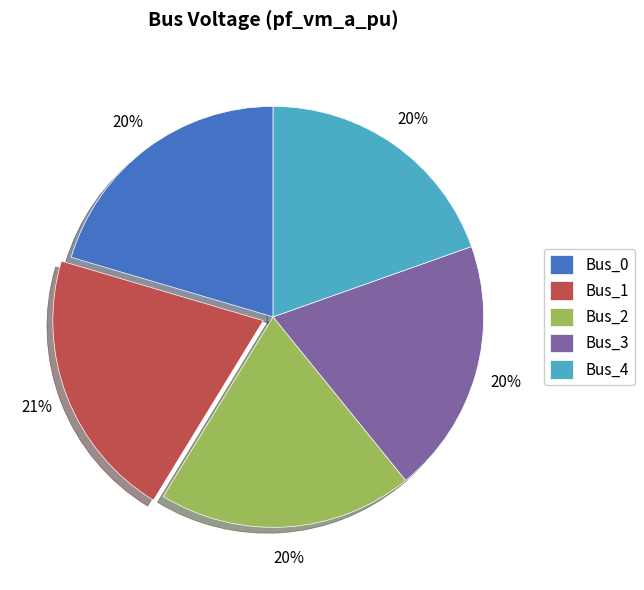

What percentage is the Bus_0 slice, to the nearest percent?

20%